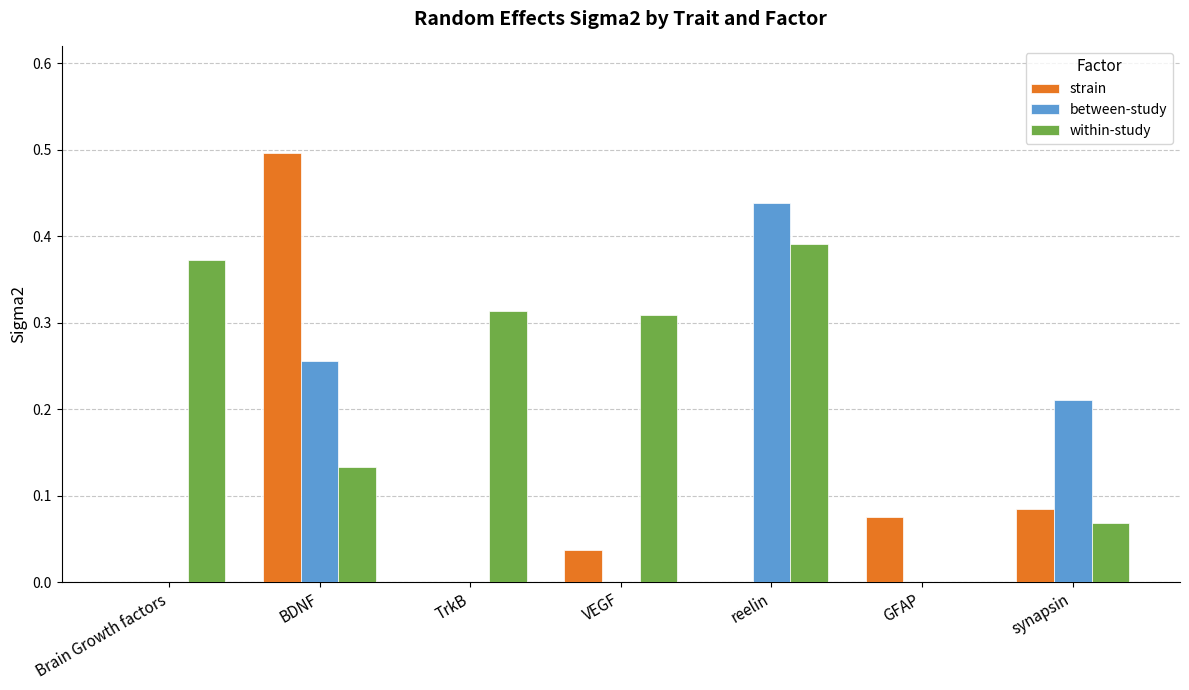

At which category is the sum across all series the highest?

BDNF